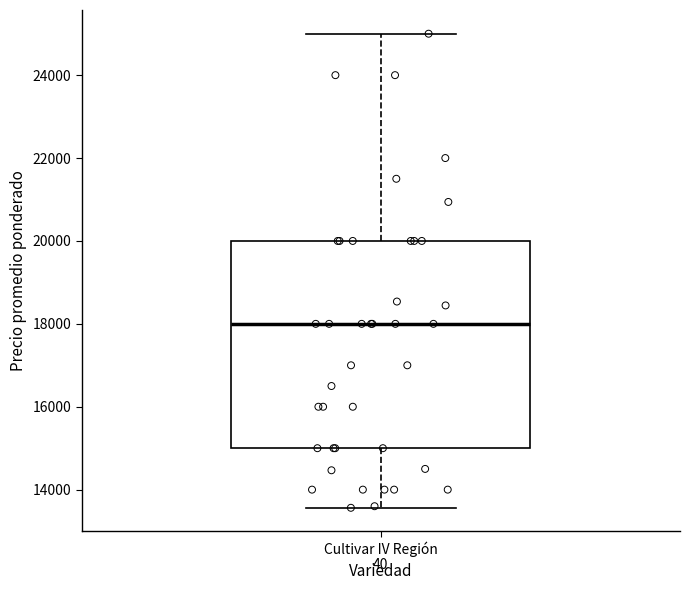

Where is the upper edge of the box for Cultivar IV Región on the y-axis? The values are not printed on the chart, so give them approximately, as read against the axis.

20000